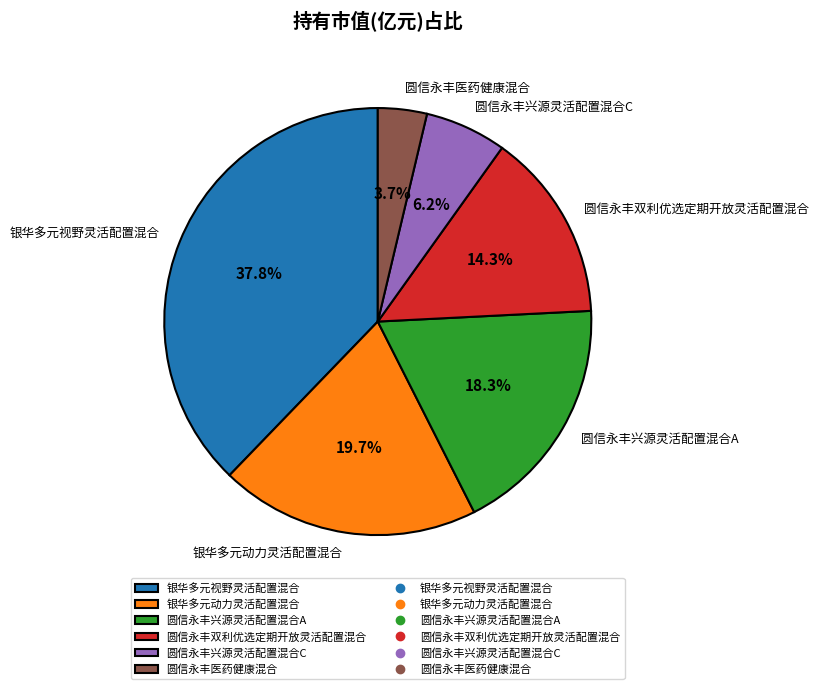

To the nearest percent, what is the average slice percentage?

17%